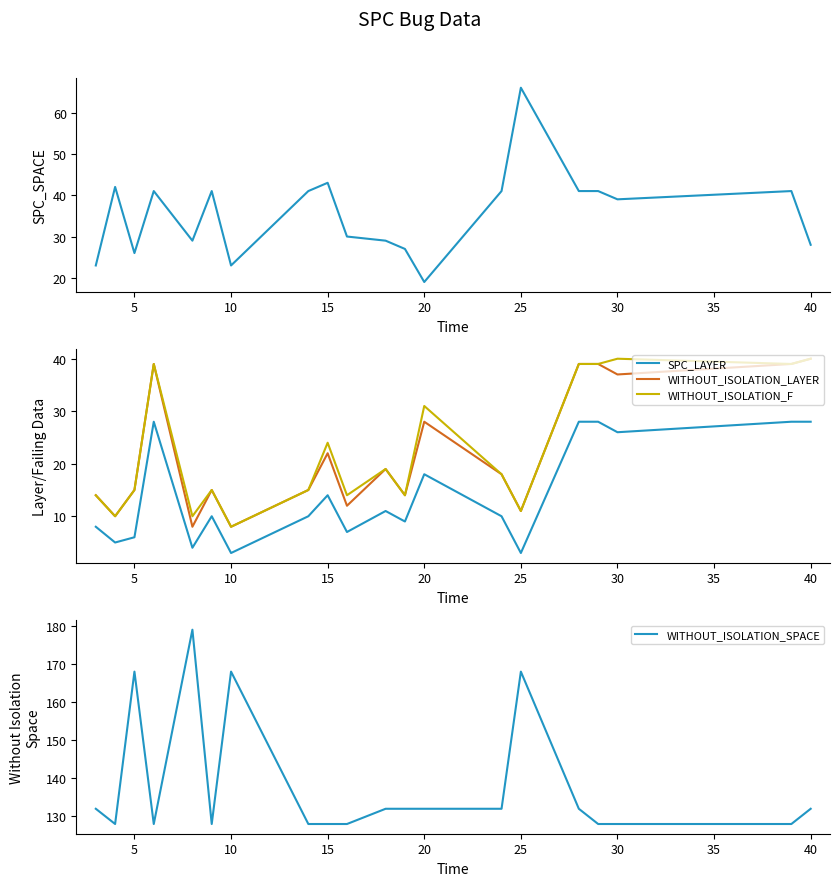

What is the minimum value for WITHOUT_ISOLATION_F?

8